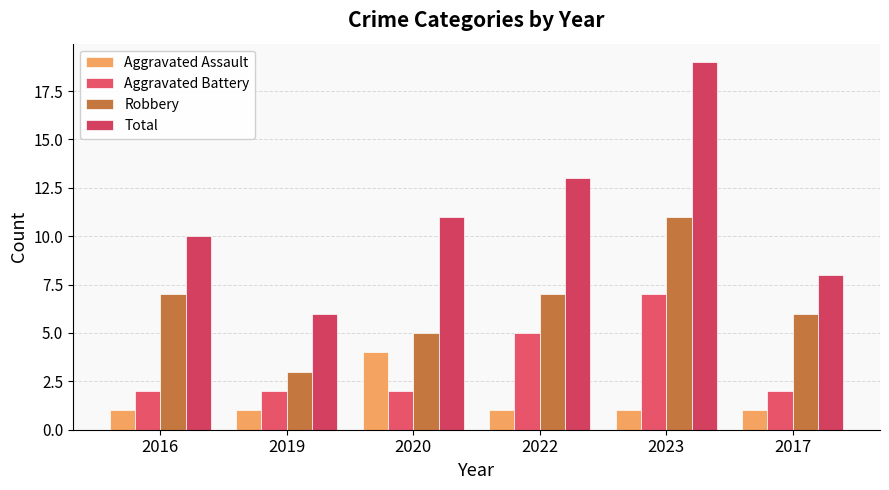

Is it true that Aggravated Assault equals 1 at 2017?

True